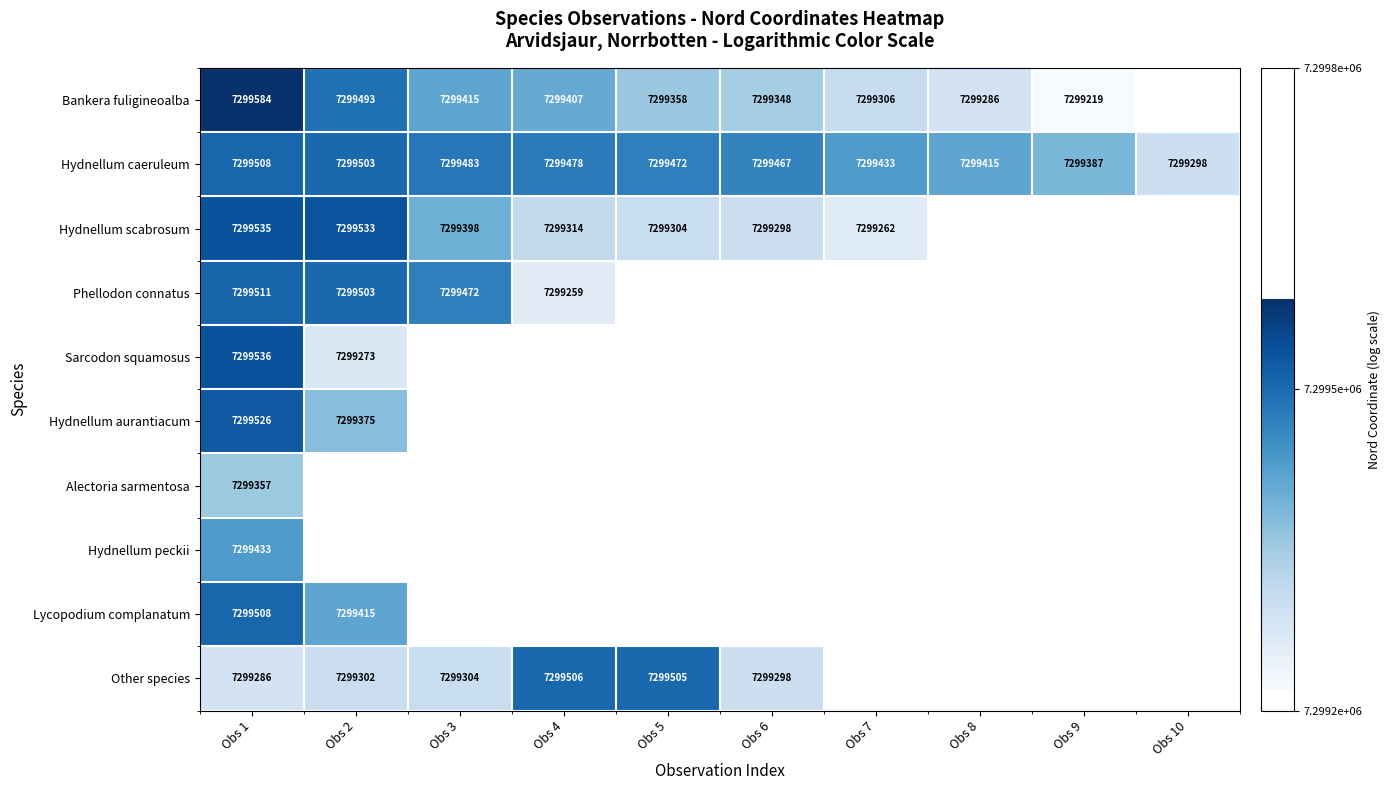

Between Obs 1 and Obs 5, which is larger?

Obs 1